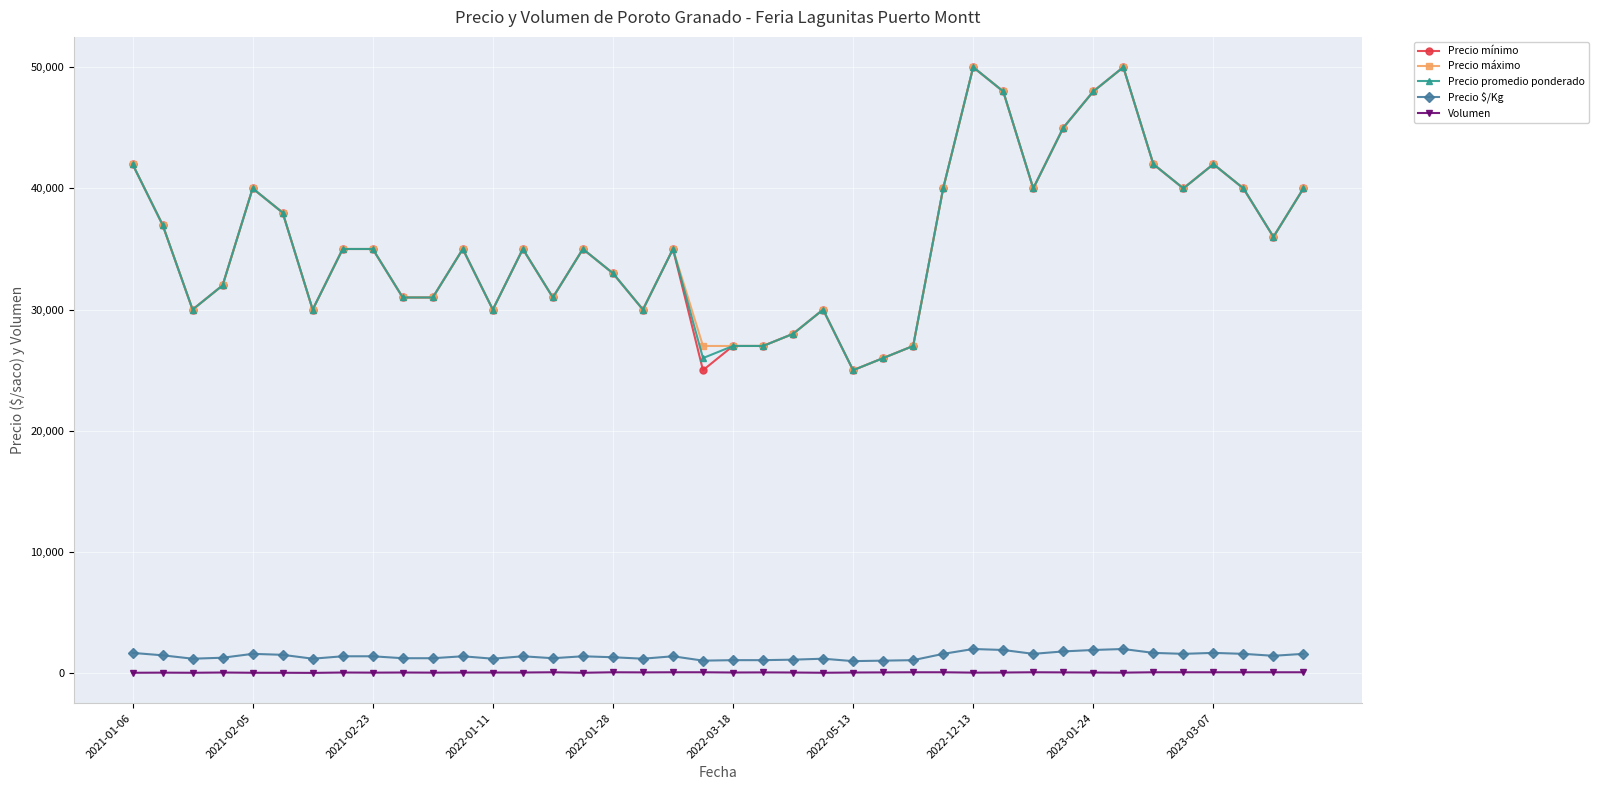

What is the maximum value shown in the chart?

50000